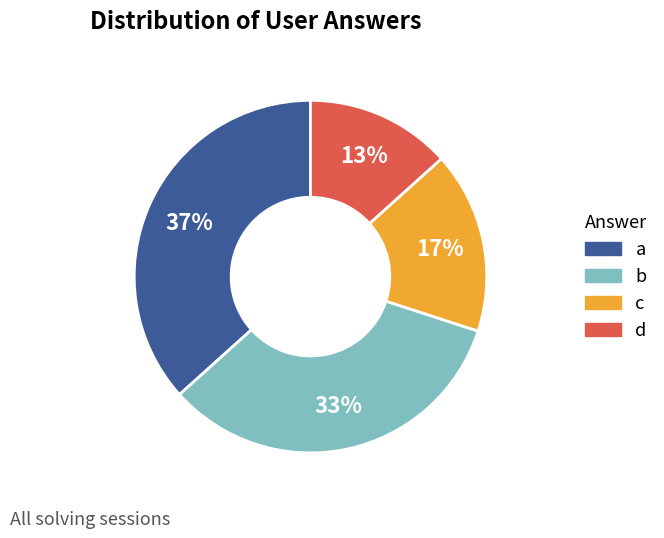

To the nearest percent, what portion does c represent?

17%